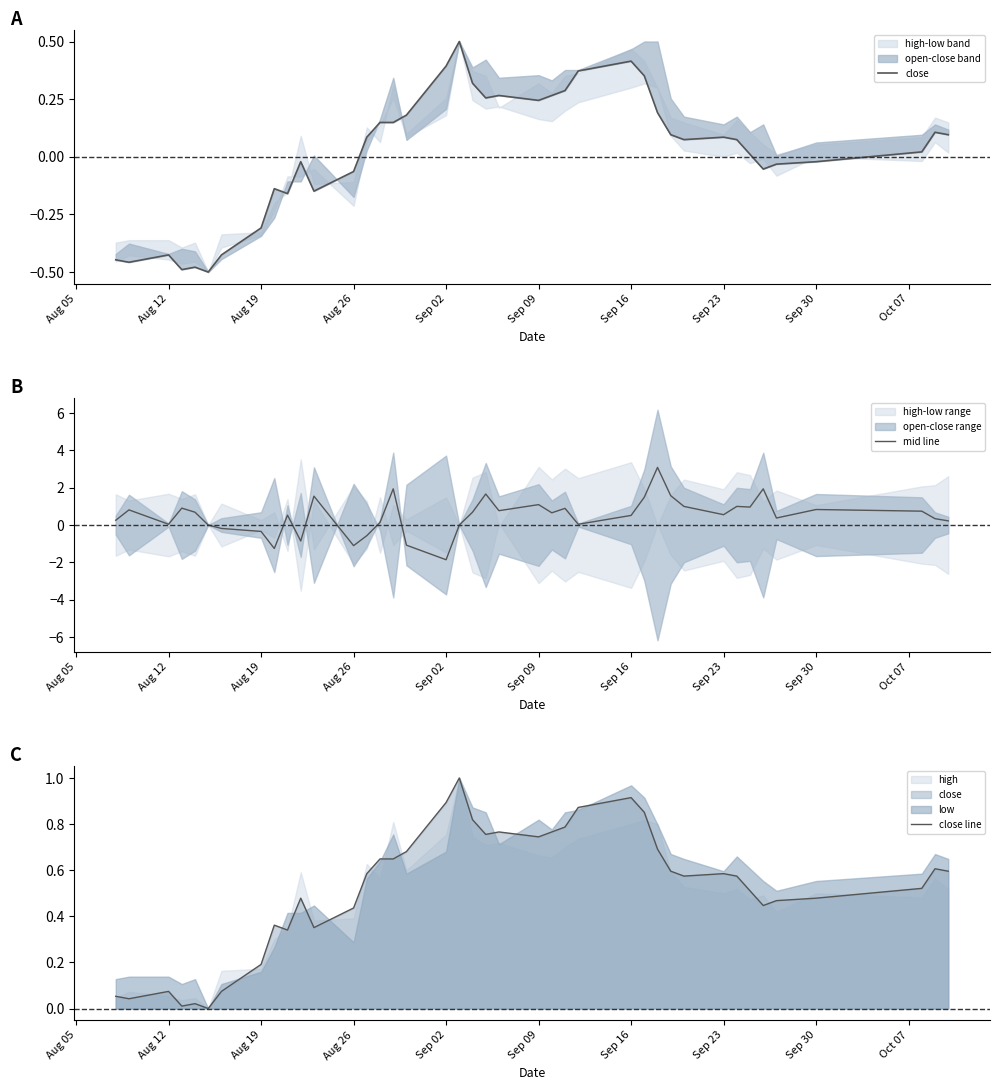

The mid line series shows -0.3 at Sep 16. True or false?

False